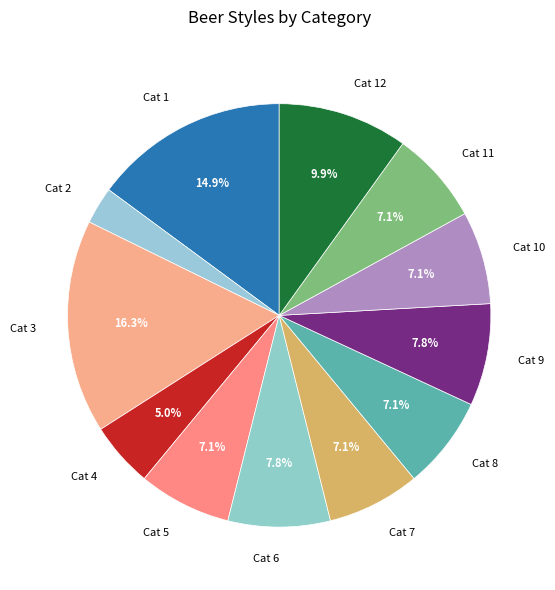

Is the sum of Cat 9 and Cat 10 greater than half?

No